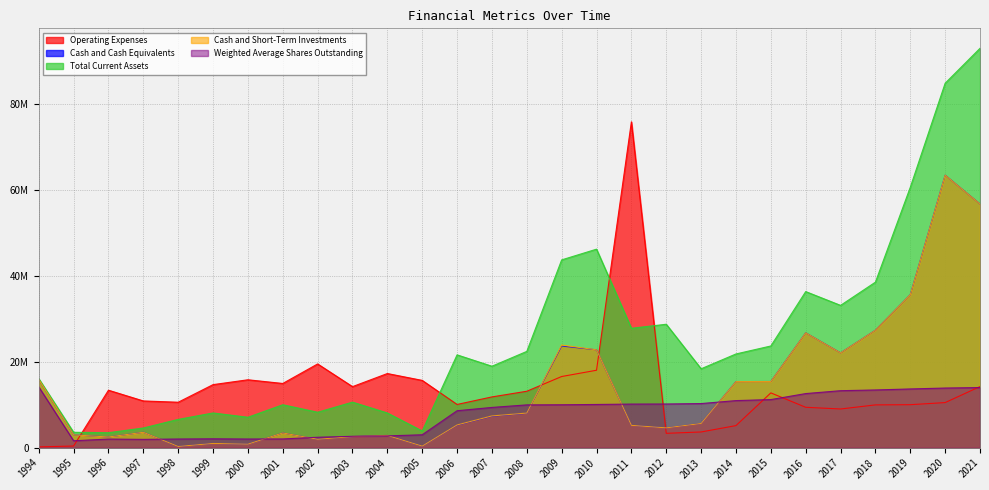

Reading left to right, what are all the values shown in this chart?

Operating Expenses: 1994=200000.0	1995=400000.0	1996=13400000.0	1997=10900000.0	1998=10600000.0	1999=14700000.0	2000=15829707.0	2001=14970320.0	2002=19519418.0	2003=14233777.0	2004=17285658.0	2005=15686674.0	2006=10081811.0	2007=11837946.0	2008=13159000.0	2009=16589000.0	2010=18050000.0	2011=75917000.0	2012=3358000.0	2013=3674000.0	2014=5156000.0	2015=12777000.0	2016=9422000.0	2017=9027000.0	2018=9980000.0	2019=10027000.0	2020=10518000.0	2021=14245000.0
Cash and Cash Equivalents: 1994=15900000.0	1995=3000000.0	1996=2500000.0	1997=3600000.0	1998=300000.0	1999=1000000.0	2000=837879.0	2001=3447344.0	2002=1969589.0	2003=2595121.0	2004=2863854.0	2005=384020.0	2006=5262530.0	2007=7341064.0	2008=8029000.0	2009=23702000.0	2010=22806000.0	2011=5215000.0	2012=4633000.0	2013=5651000.0	2014=15408000.0	2015=15424000.0	2016=26760000.0	2017=22092000.0	2018=27378000.0	2019=35657000.0	2020=63480000.0	2021=56764000.0
Total Current Assets: 1994=16100000.0	1995=3600000.0	1996=3500000.0	1997=4600000.0	1998=6600000.0	1999=8100000.0	2000=7097024.0	2001=10013659.0	2002=8266525.0	2003=10622010.0	2004=8095761.0	2005=3902926.0	2006=21634123.0	2007=18985097.0	2008=22443000.0	2009=43758000.0	2010=46252000.0	2011=27823000.0	2012=28764000.0	2013=18390000.0	2014=21845000.0	2015=23702000.0	2016=36371000.0	2017=33159000.0	2018=38570000.0	2019=60664000.0	2020=84905000.0	2021=93035000.0
Cash and Short-Term Investments: 1994=15900000.0	1995=3000000.0	1996=2500000.0	1997=3600000.0	1998=300000.0	1999=1000000.0	2000=837879.0	2001=3447344.0	2002=1969589.0	2003=2595121.0	2004=2863854.0	2005=384020.0	2006=5310251.0	2007=7409149.0	2008=8073000.0	2009=23913000.0	2010=22806000.0	2011=5215000.0	2012=4633000.0	2013=5651000.0	2014=15408000.0	2015=15424000.0	2016=26760000.0	2017=22092000.0	2018=27378000.0	2019=35657000.0	2020=63480000.0	2021=56764000.0
Weighted Average Shares Outstanding: 1994=14189299.4	1995=1625487.6	1996=2019026.8	1997=1950585.2	1998=2031859.6	1999=2080624.2	2000=2031199.9	2001=2050339.5	2002=2442588.2	2003=2664791.5	2004=2759958.5	2005=3021116.2	2006=8620385.5	2007=9389490.7	2008=9982384.3	2009=10011570.9	2010=10080876.6	2011=10170739.6	2012=10188691.2	2013=10289200.0	2014=10980800.0	2015=11218900.0	2016=12615800.0	2017=13287100.0	2018=13457700.0	2019=13693100.0	2020=13904500.0	2021=14019500.0